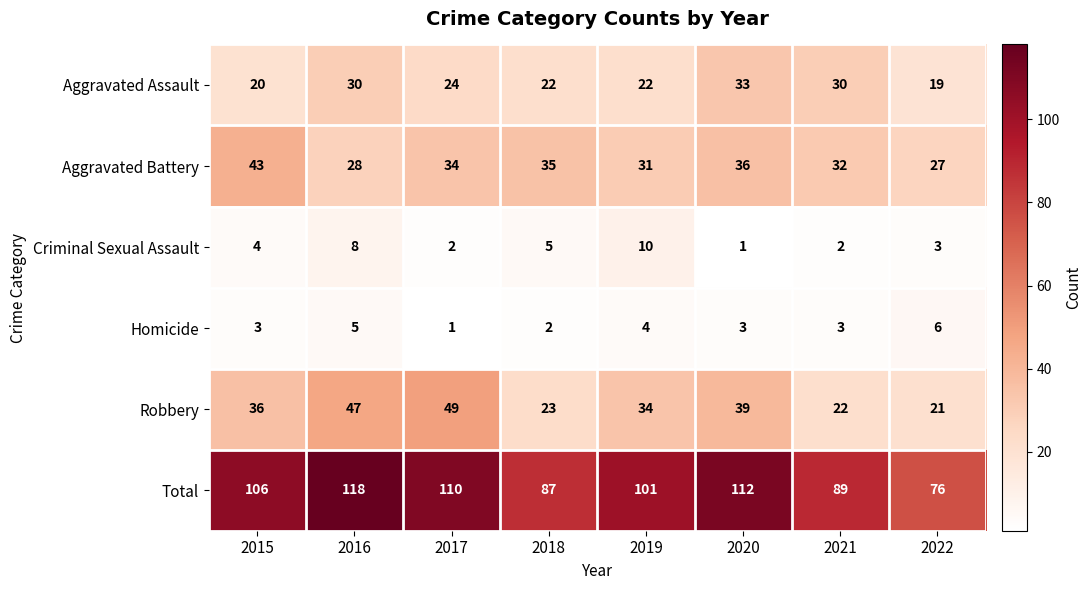

True or false: Homicide has a value of 2 at 2018.

True